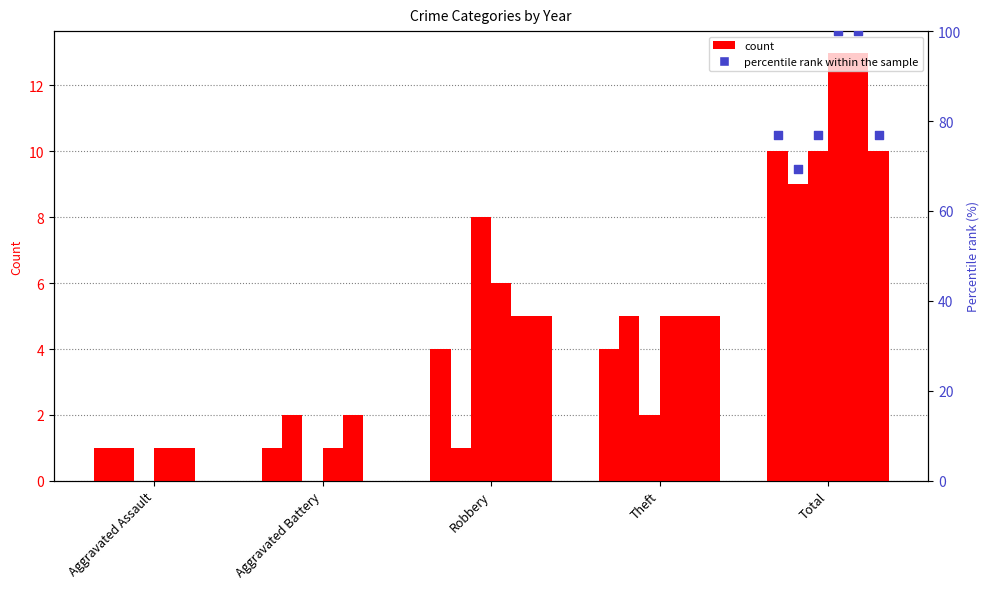

What is the total value across all series at Total?

65